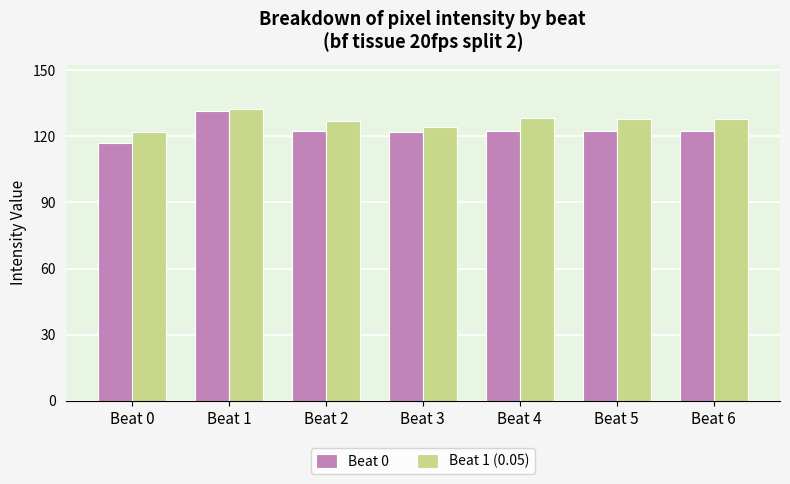

Is the value of Beat 0 at Beat 0 greater than the value of Beat 1 (0.05) at Beat 1?

No